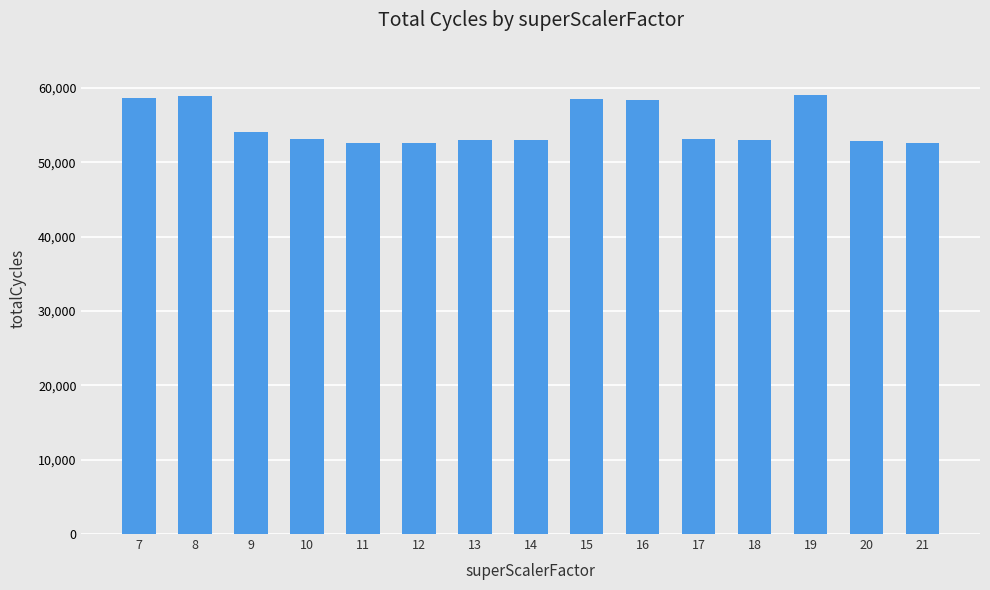

What is the average value?

54882